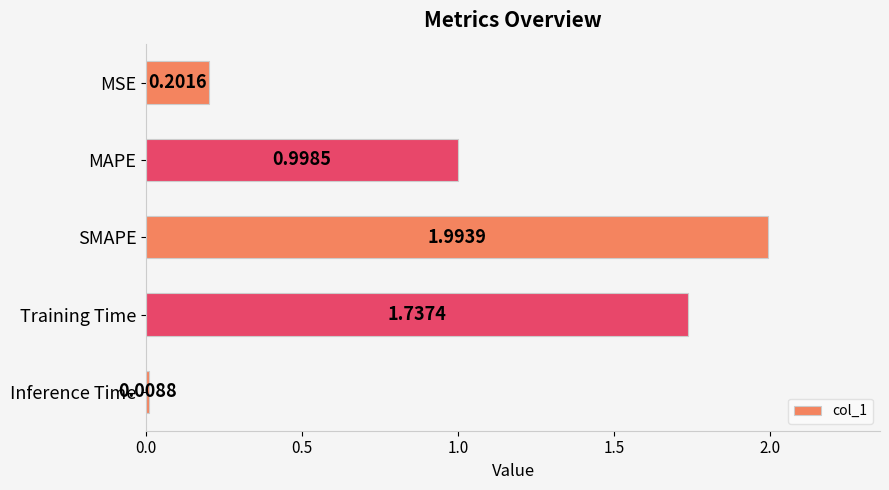

List the labels in order of value, largest first.

SMAPE, Training Time, MAPE, MSE, Inference Time